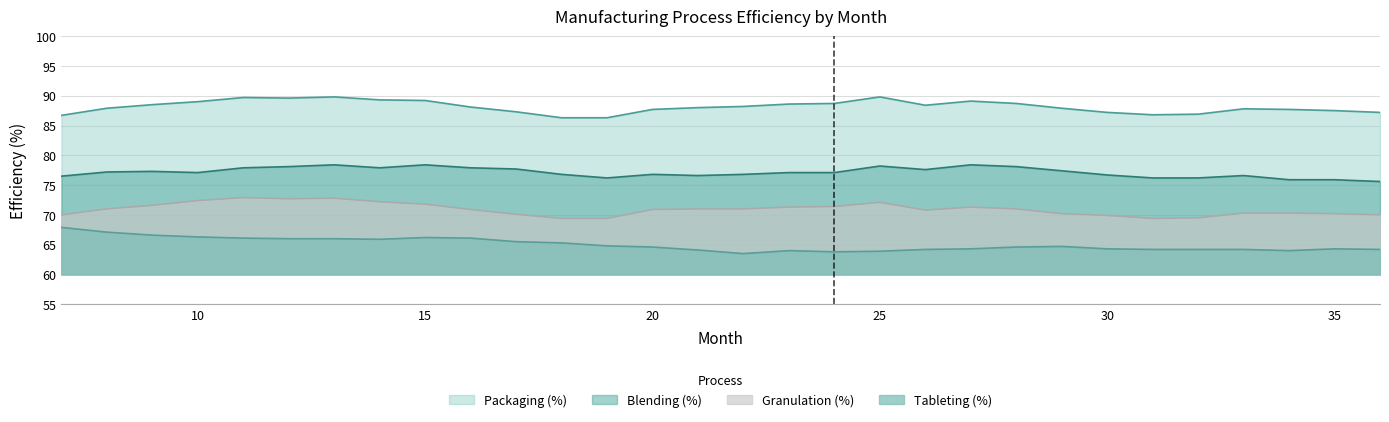

What is the difference between the second highest and second lowest values in the Tableting (%) series?

3.3